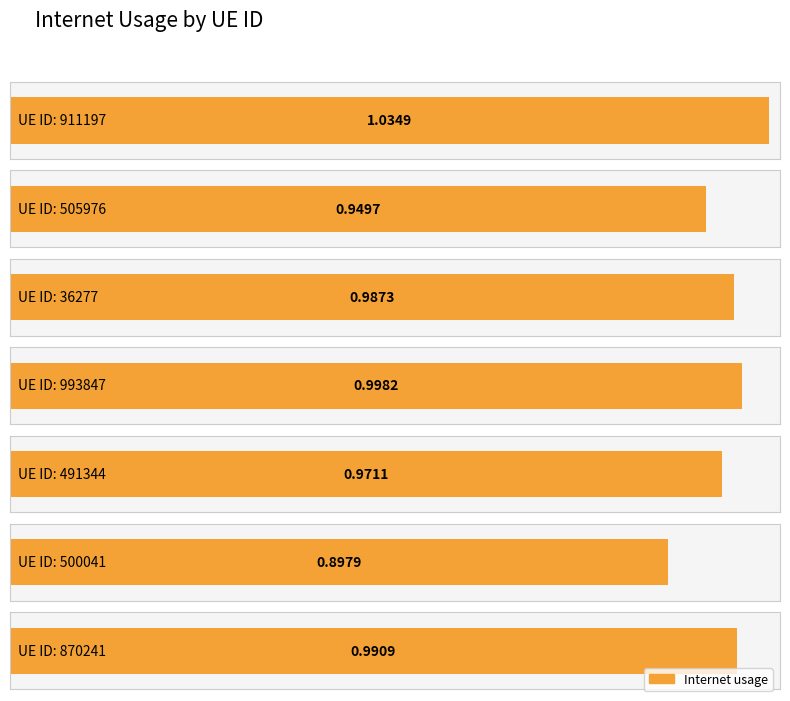

Which category has the lowest value across all series?

500041